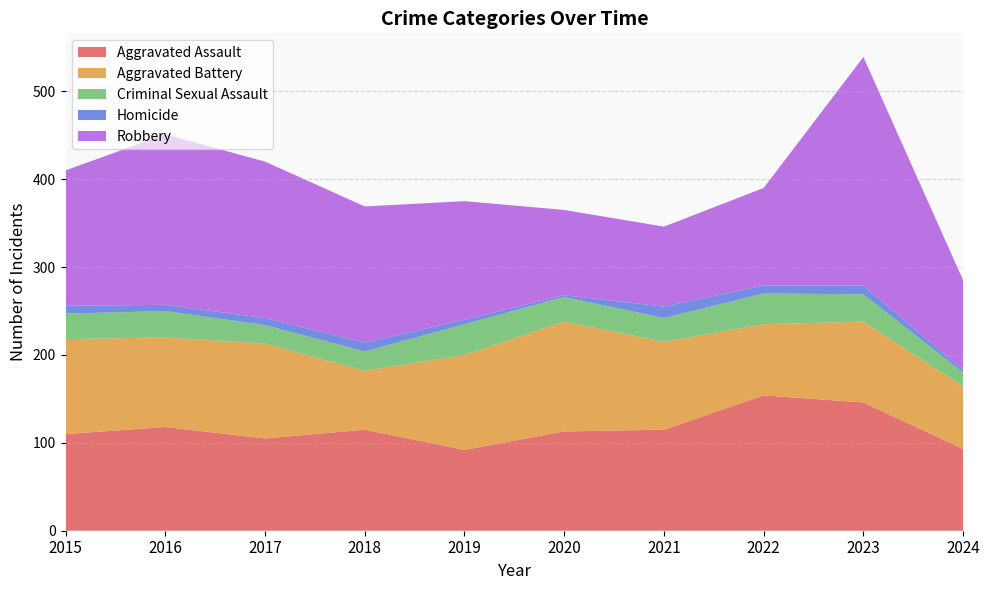

Reading left to right, list all the values displayed in this chart.

Aggravated Assault: 110	118	105	115	92	113	115	154	146	93
Aggravated Battery: 108	102	108	67	108	125	100	81	92	71
Criminal Sexual Assault: 29	30	21	22	35	28	27	35	31	16
Homicide: 9	7	8	10	5	2	13	9	10	3
Robbery: 154	194	178	155	135	97	91	111	260	102